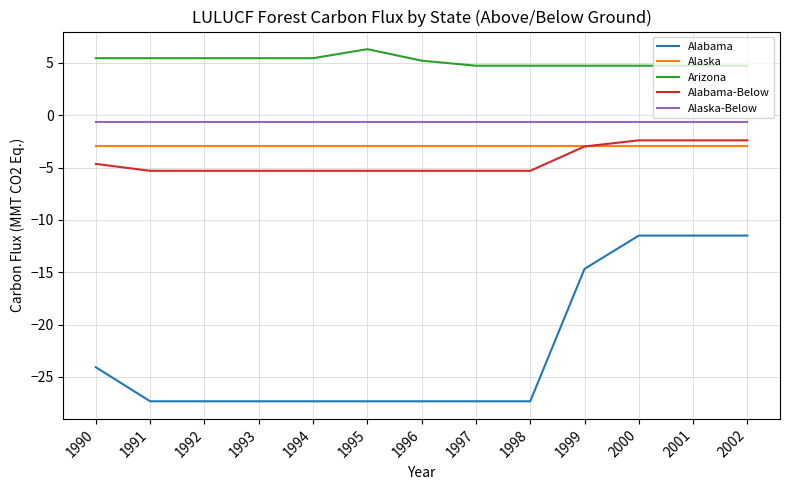

Reading left to right, what are all the values shown in this chart?

Alabama: -24.1	-27.3	-27.3	-27.3	-27.3	-27.3	-27.3	-27.3	-27.3	-14.7	-11.5	-11.5	-11.5
Alaska: -2.9	-2.9	-2.9	-2.9	-2.9	-2.9	-2.9	-2.9	-2.9	-2.9	-2.9	-2.9	-2.9
Arizona: 5.5	5.5	5.5	5.5	5.5	6.3	5.2	4.7	4.7	4.7	4.7	4.7	4.7
Alabama-Below: -4.6	-5.3	-5.3	-5.3	-5.3	-5.3	-5.3	-5.3	-5.3	-3.0	-2.4	-2.4	-2.4
Alaska-Below: -0.6	-0.6	-0.6	-0.6	-0.6	-0.6	-0.6	-0.6	-0.6	-0.6	-0.6	-0.6	-0.6